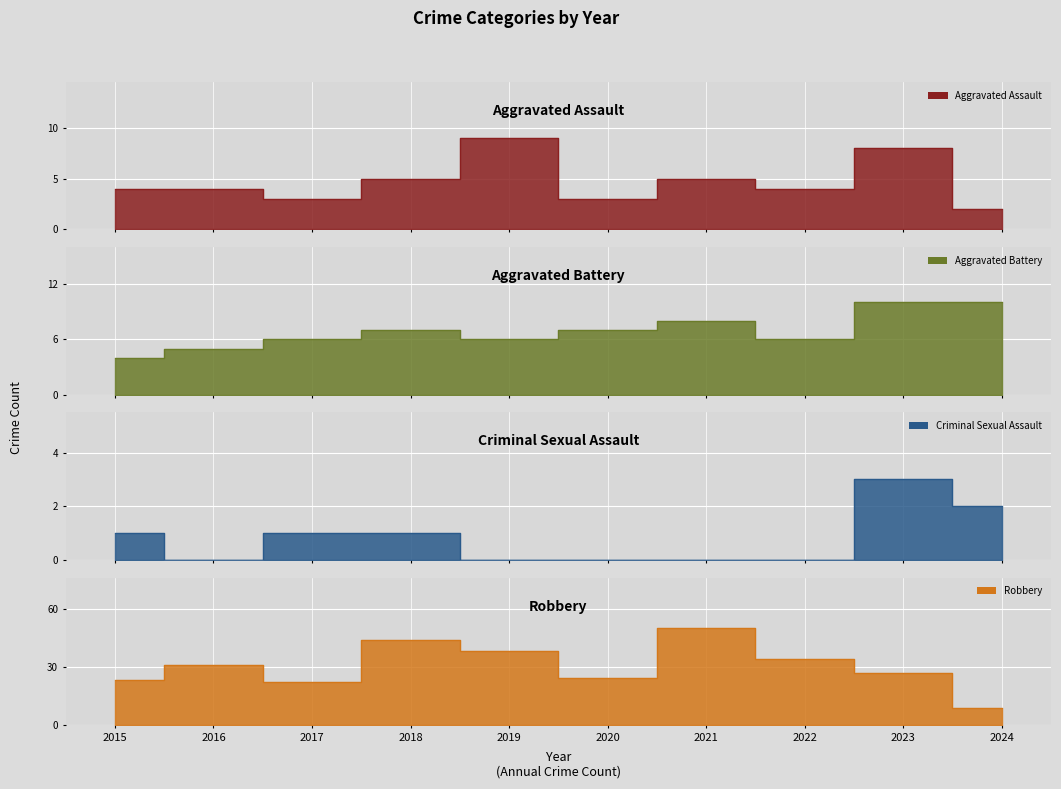

Where does the Criminal Sexual Assault series first go above 1?

2023